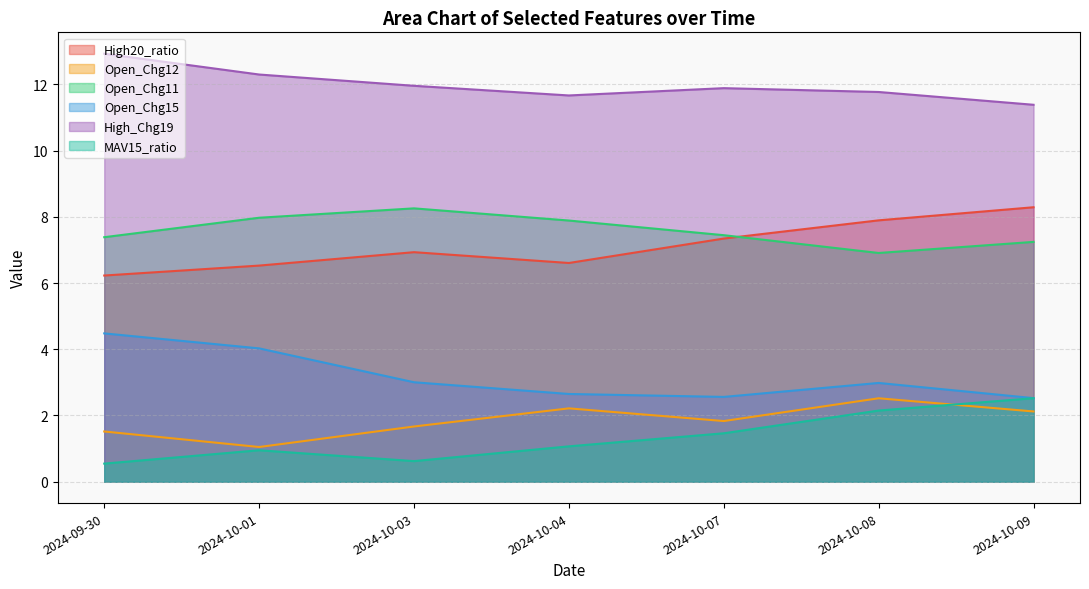

What is the average value of the High20_ratio series?

7.1